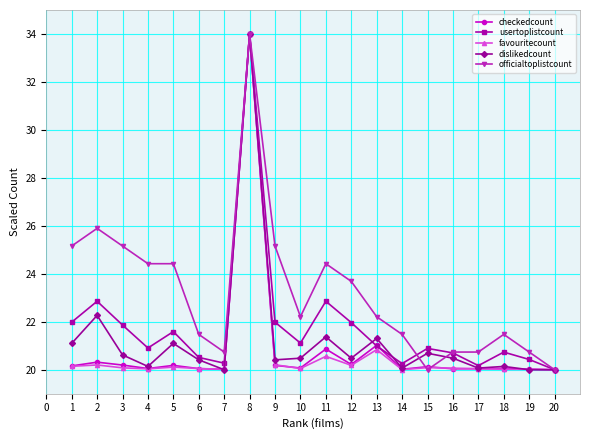

The value of checkedcount at 7 is 20.0. True or false?

True